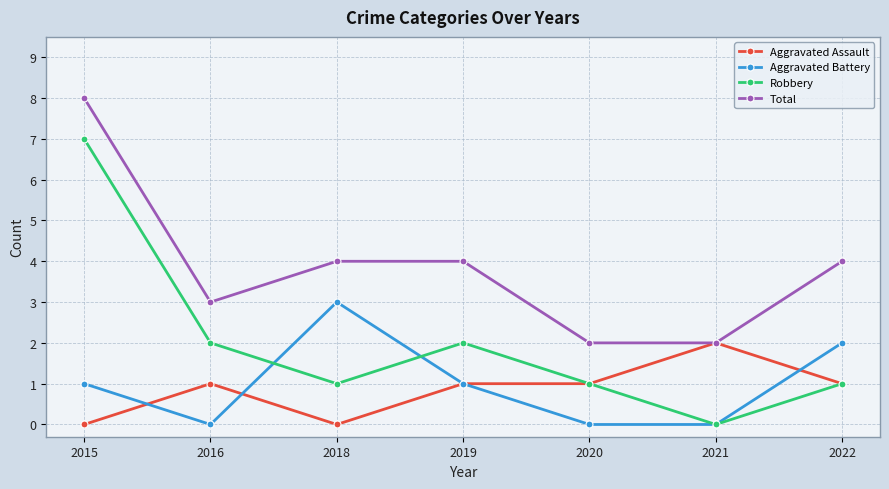

Count the Total values in the range 2 to 4.

6